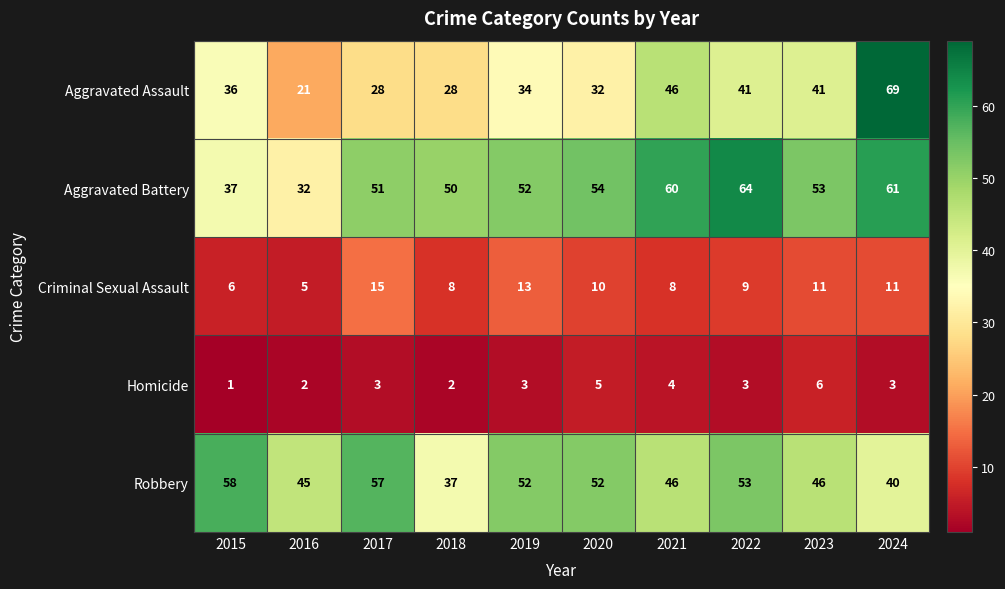

Between 2018 and 2020, which series saw the biggest shift?

Robbery